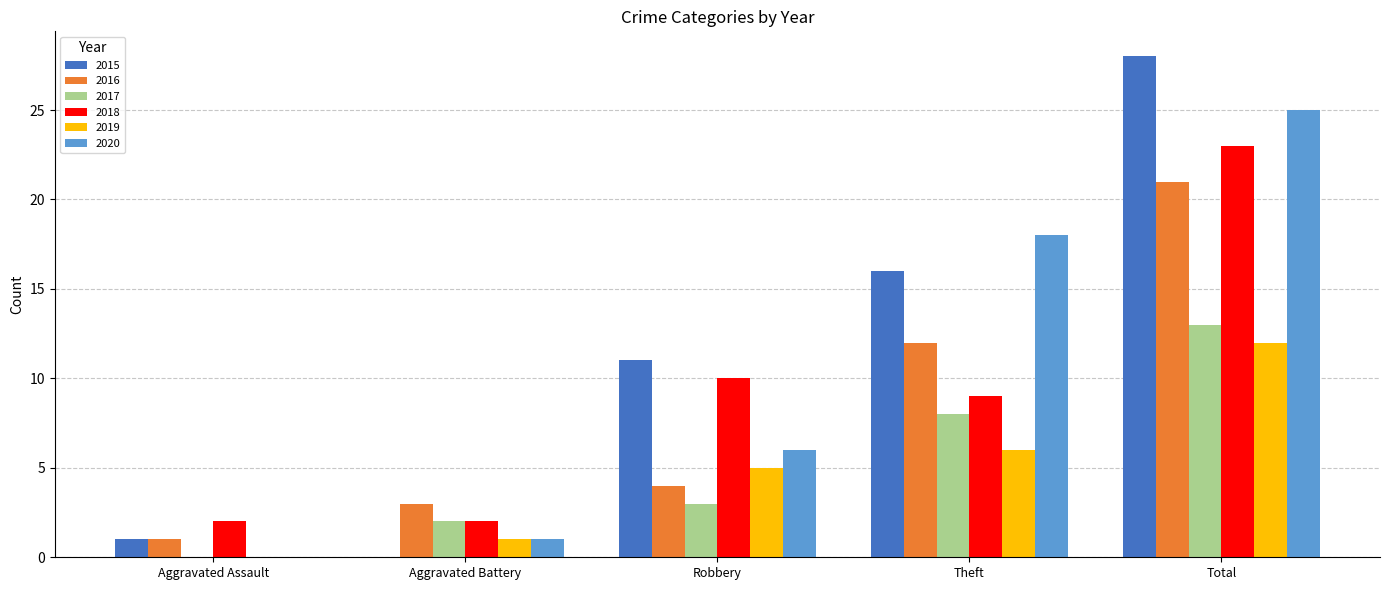

Which series has the largest total across all categories?

2015